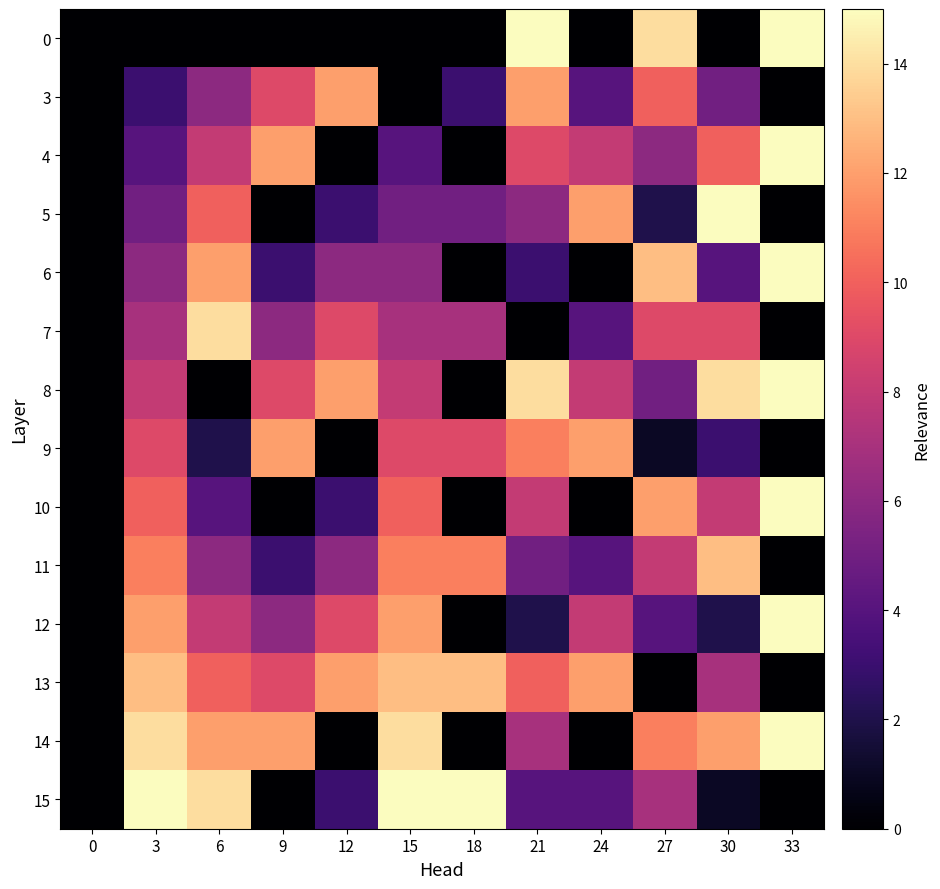

Reading left to right, transcribe all the data shown in this chart.

0: 0=0	3=0	6=0	9=0	12=0	15=0	18=0	21=15	24=0	27=14	30=0	33=15
3: 0=0	3=3	6=6	9=9	12=12	15=0	18=3	21=12	24=4	27=10	30=5	33=0
4: 0=0	3=4	6=8	9=12	12=0	15=4	18=0	21=9	24=8	27=6	30=10	33=15
5: 0=0	3=5	6=10	9=0	12=3	15=5	18=5	21=6	24=12	27=2	30=15	33=0
6: 0=0	3=6	6=12	9=3	12=6	15=6	18=0	21=3	24=0	27=13	30=4	33=15
7: 0=0	3=7	6=14	9=6	12=9	15=7	18=7	21=0	24=4	27=9	30=9	33=0
8: 0=0	3=8	6=0	9=9	12=12	15=8	18=0	21=14	24=8	27=5	30=14	33=15
9: 0=0	3=9	6=2	9=12	12=0	15=9	18=9	21=11	24=12	27=1	30=3	33=0
10: 0=0	3=10	6=4	9=0	12=3	15=10	18=0	21=8	24=0	27=12	30=8	33=15
11: 0=0	3=11	6=6	9=3	12=6	15=11	18=11	21=5	24=4	27=8	30=13	33=0
12: 0=0	3=12	6=8	9=6	12=9	15=12	18=0	21=2	24=8	27=4	30=2	33=15
13: 0=0	3=13	6=10	9=9	12=12	15=13	18=13	21=10	24=12	27=0	30=7	33=0
14: 0=0	3=14	6=12	9=12	12=0	15=14	18=0	21=7	24=0	27=11	30=12	33=15
15: 0=0	3=15	6=14	9=0	12=3	15=15	18=15	21=4	24=4	27=7	30=1	33=0